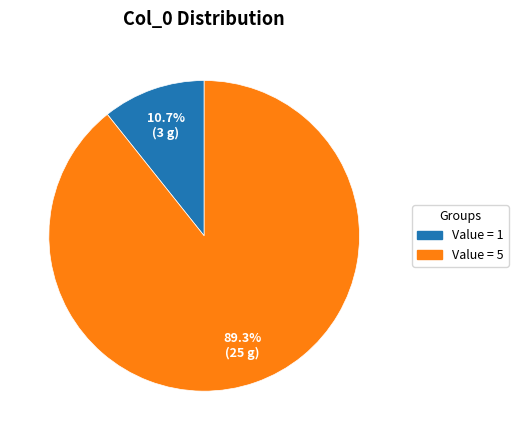

Which category has the smallest portion of the pie?

Value = 1